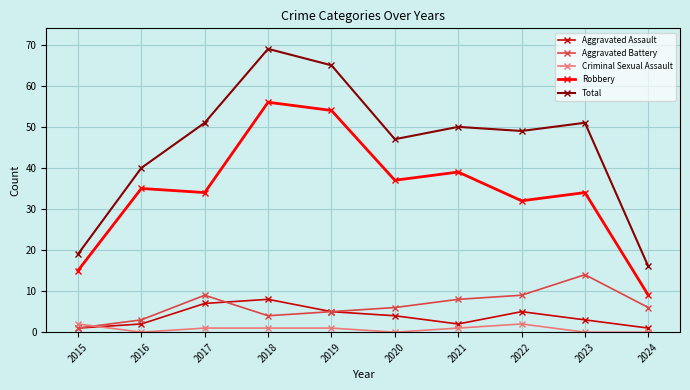

Reading left to right, list all the values displayed in this chart.

Aggravated Assault: 2015=1	2016=2	2017=7	2018=8	2019=5	2020=4	2021=2	2022=5	2023=3	2024=1
Aggravated Battery: 2015=1	2016=3	2017=9	2018=4	2019=5	2020=6	2021=8	2022=9	2023=14	2024=6
Criminal Sexual Assault: 2015=2	2016=0	2017=1	2018=1	2019=1	2020=0	2021=1	2022=2	2023=0	2024=0
Robbery: 2015=15	2016=35	2017=34	2018=56	2019=54	2020=37	2021=39	2022=32	2023=34	2024=9
Total: 2015=19	2016=40	2017=51	2018=69	2019=65	2020=47	2021=50	2022=49	2023=51	2024=16